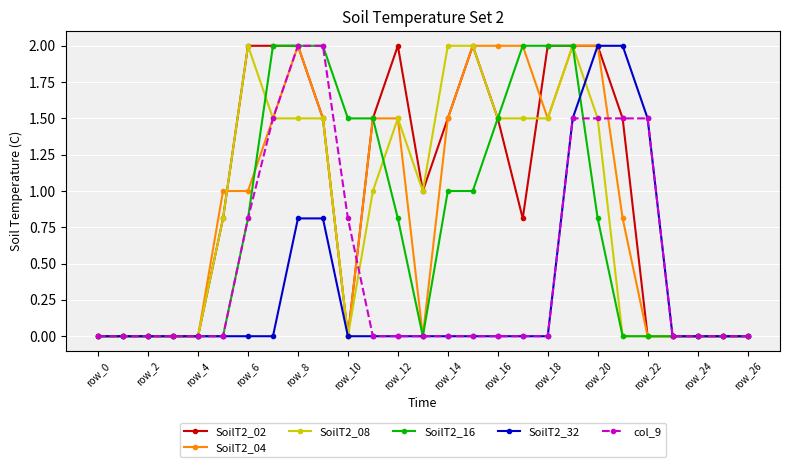

What is the difference between the maximum and minimum values in the SoilT2_08 series?

2.0